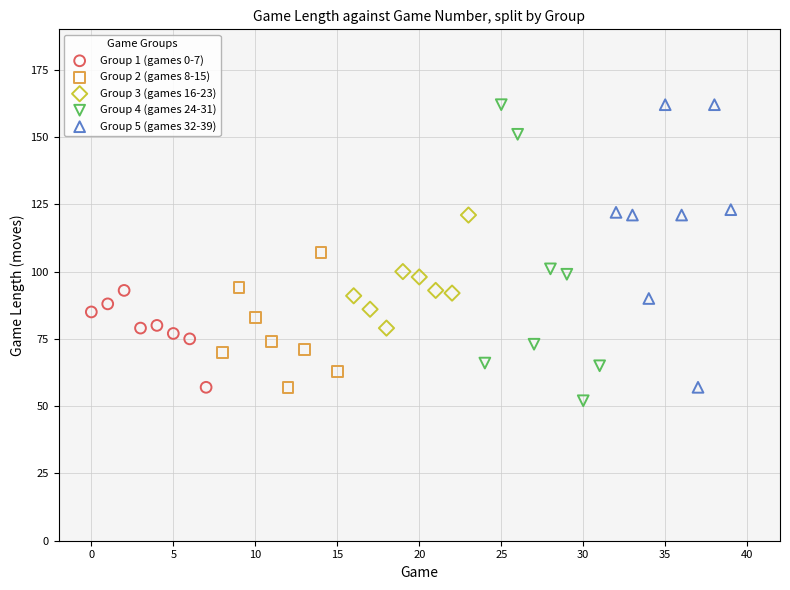

What are all the series names shown in the legend?

Group 1 (games 0-7), Group 2 (games 8-15), Group 3 (games 16-23), Group 4 (games 24-31), Group 5 (games 32-39)